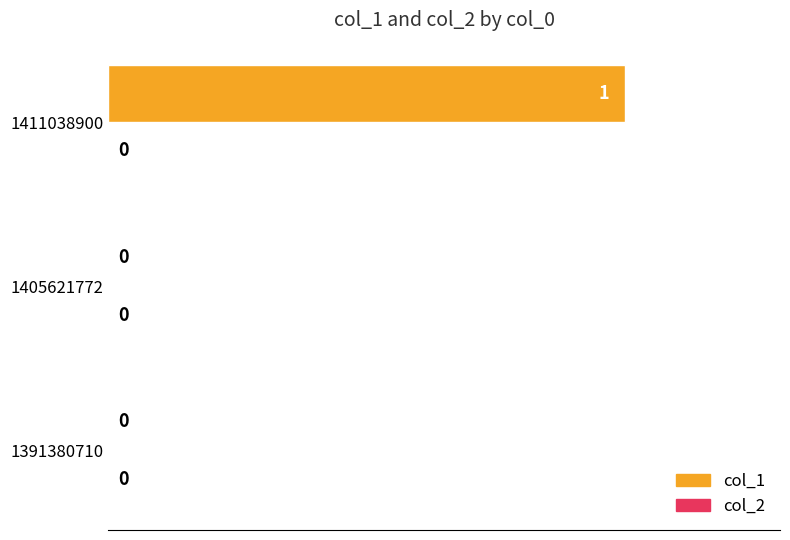

How many values are between 0 and 1?

3